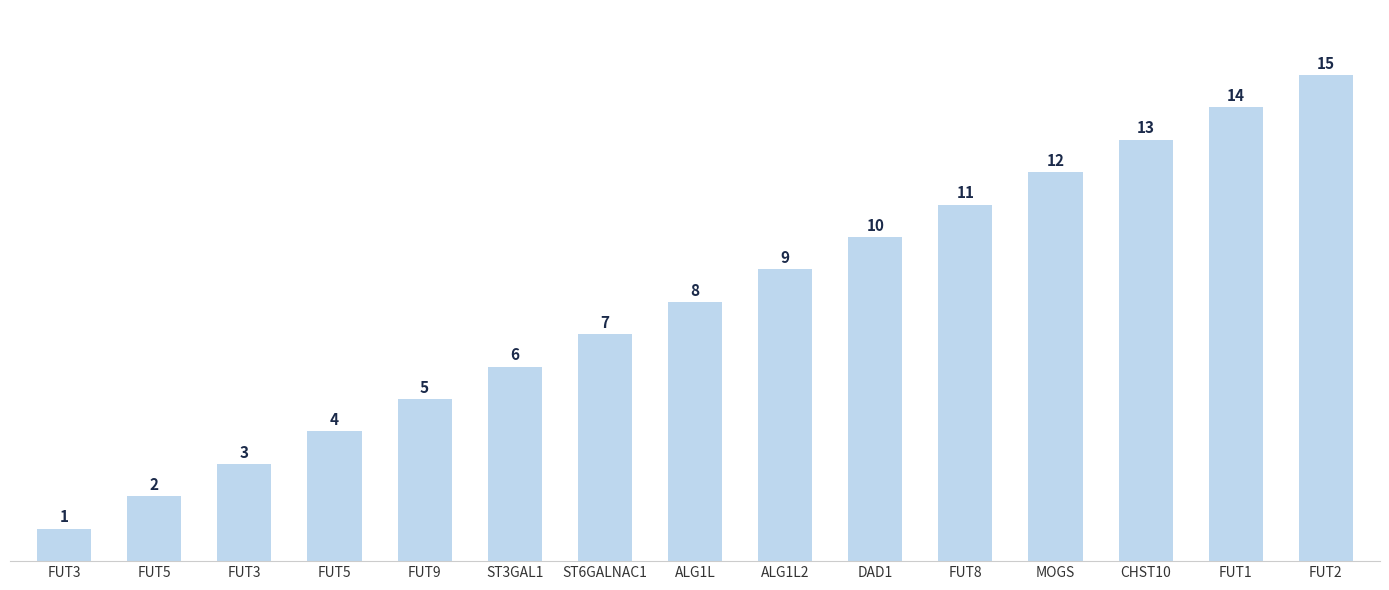

How many data points are less than 8?

7